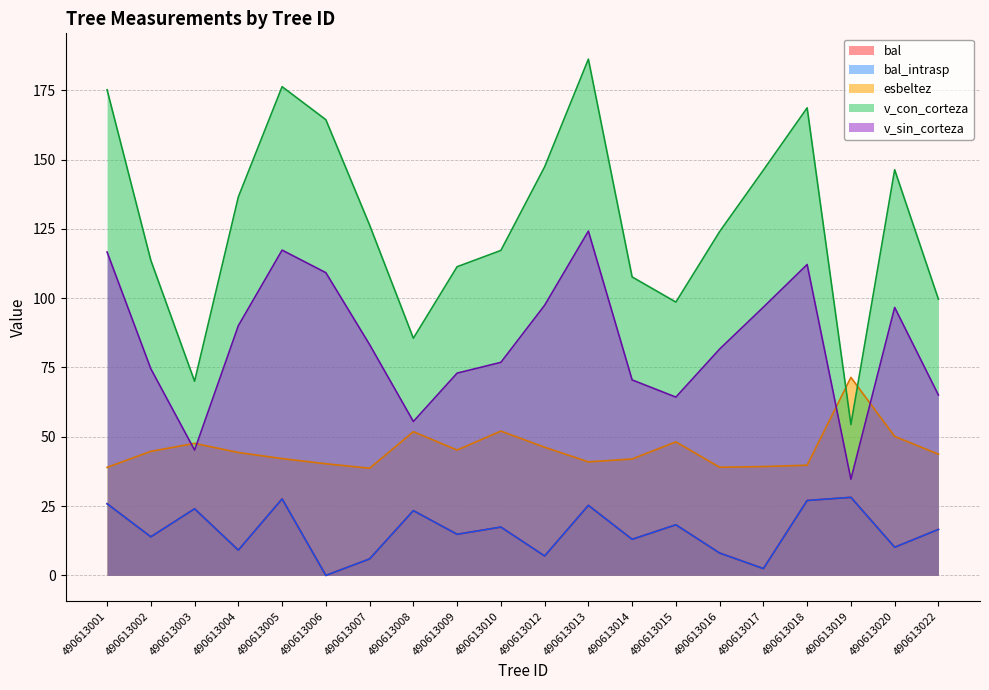

How many lines are shown in the chart?

5